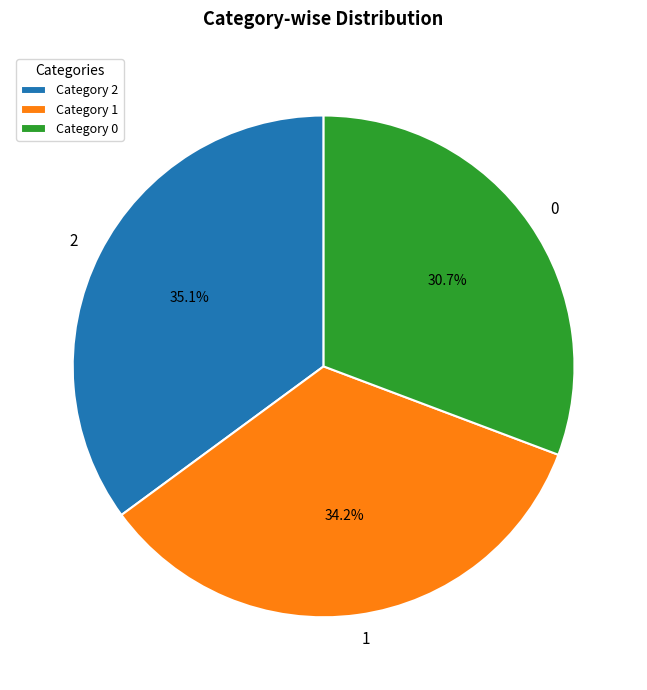

What is the largest slice in the pie chart?

2